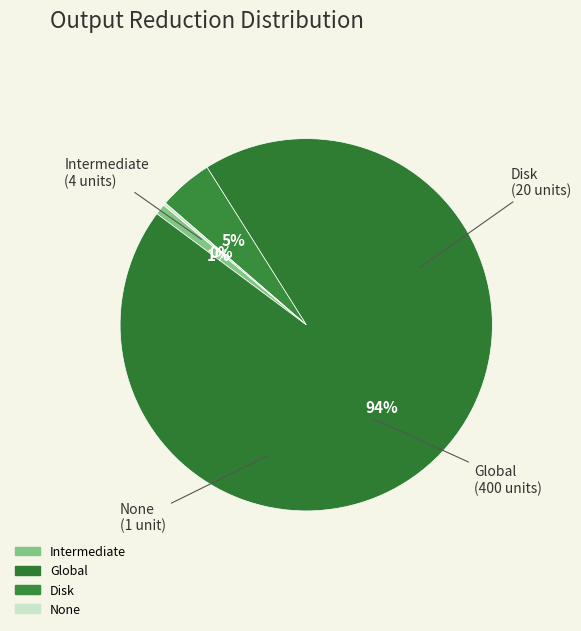

Is Disk the majority of the pie?

No